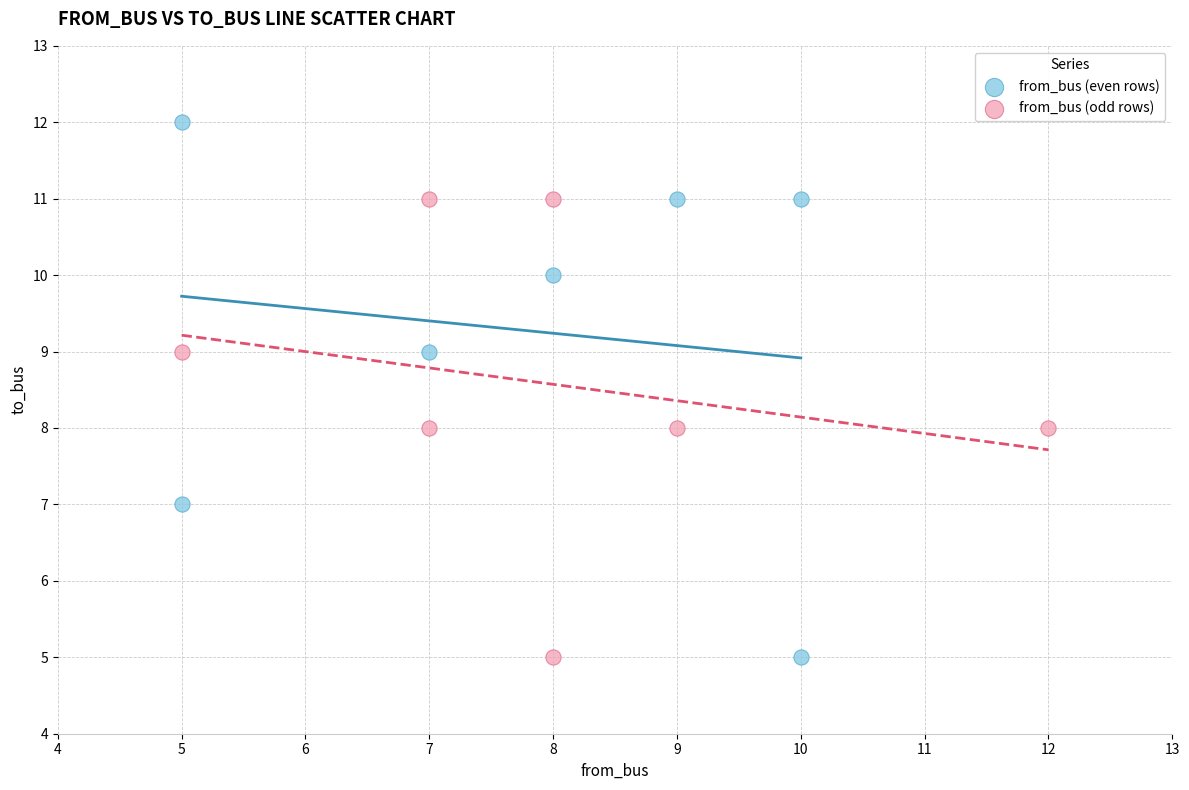

Which series has the widest spread of Y values?

from_bus (even rows)